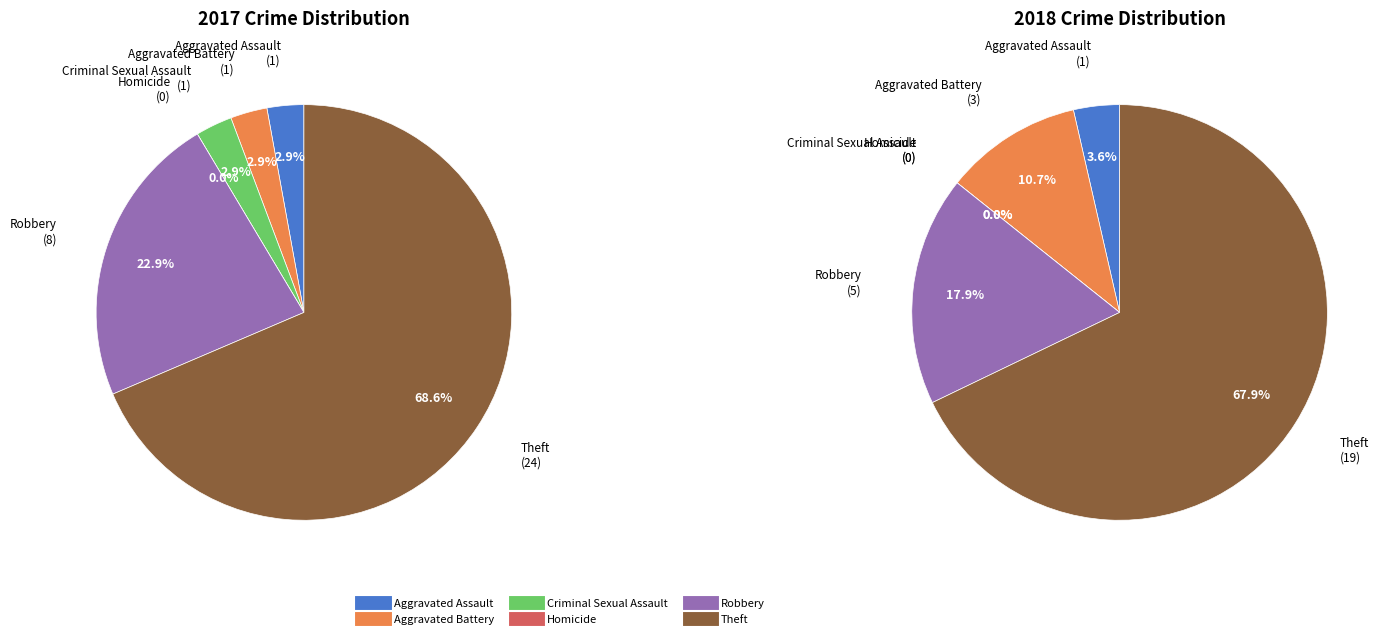

Rank the series at 3 from highest to lowest value.

values_2017, values_2018